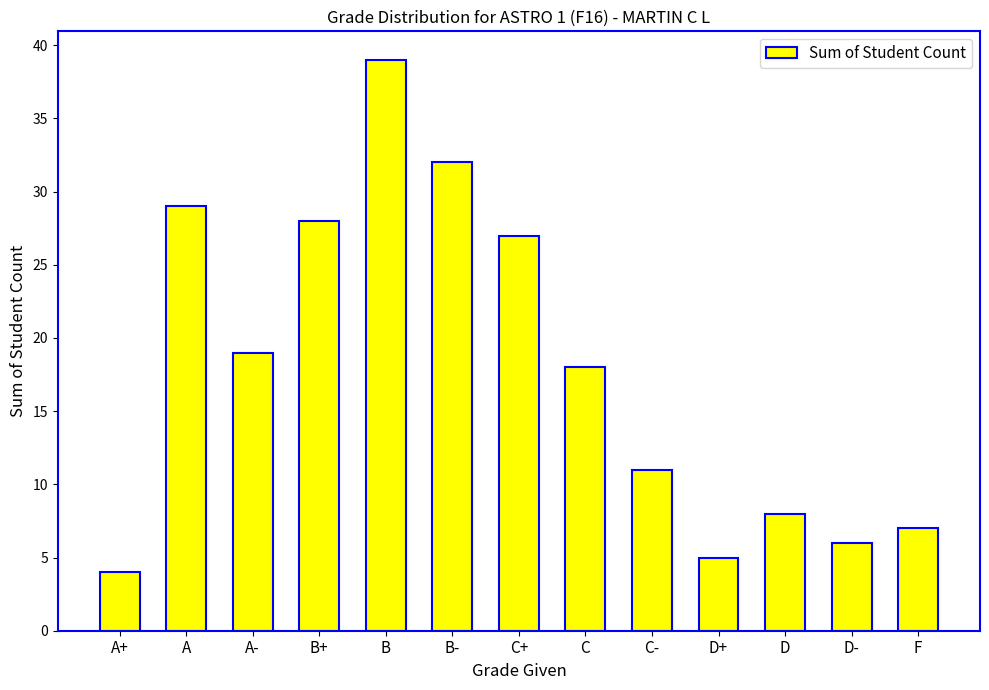

What is the change in value from D to D-?

-2